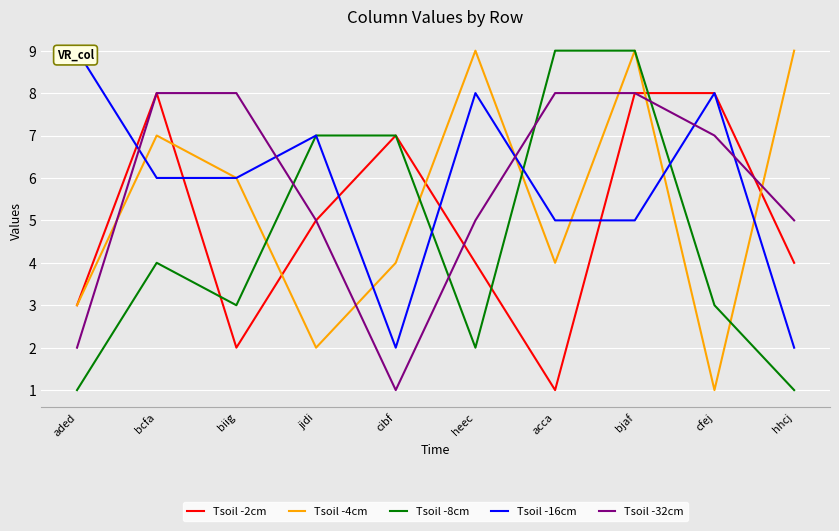

What are all the series names shown in the legend?

Tsoil -2cm, Tsoil -4cm, Tsoil -8cm, Tsoil -16cm, Tsoil -32cm